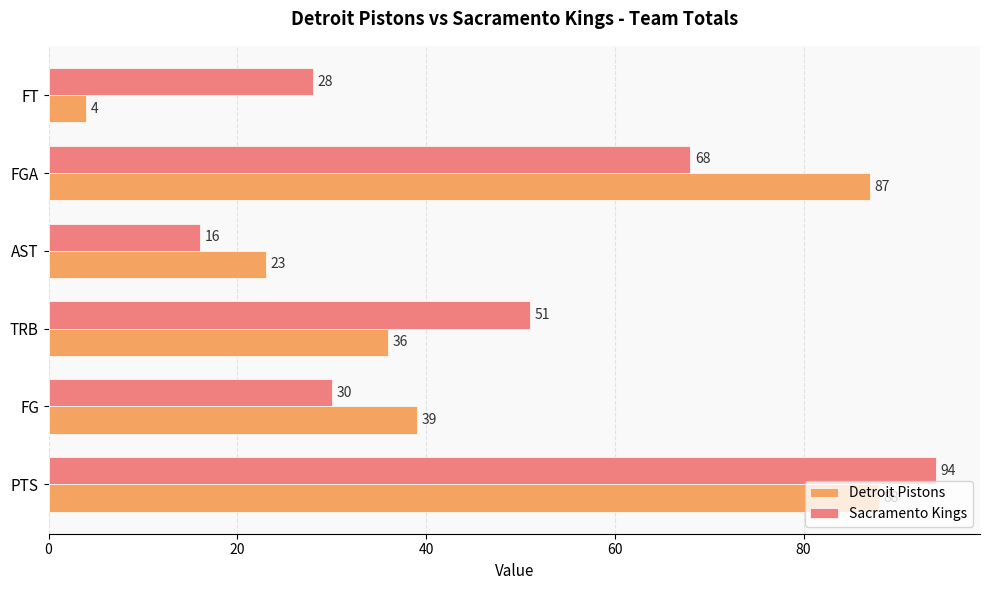

What are all the series names shown in the legend?

Detroit Pistons, Sacramento Kings